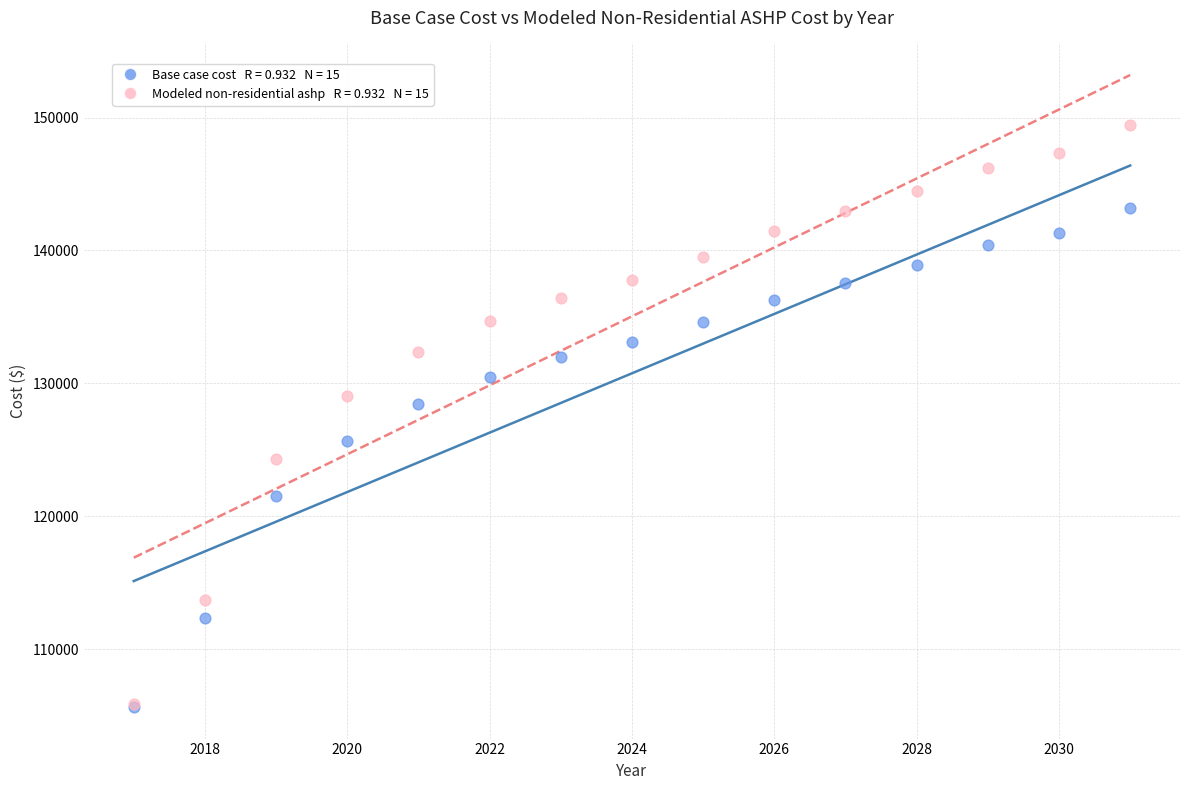

Across all series, what Y value is closest to 127565?

128435.0